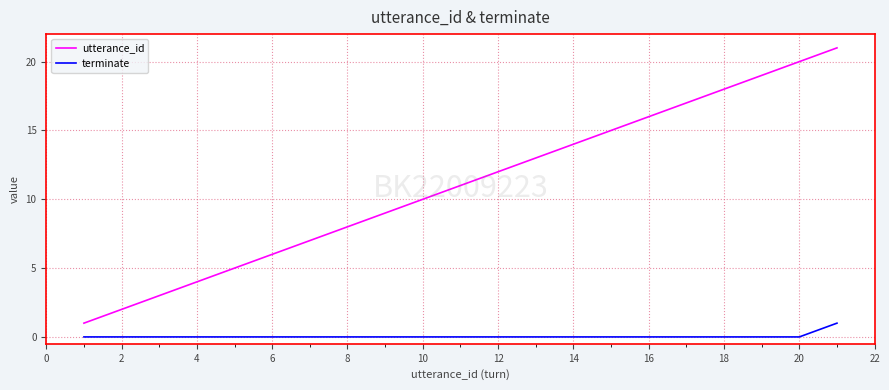

List the series in order of their overall mean, highest first.

utterance_id, terminate